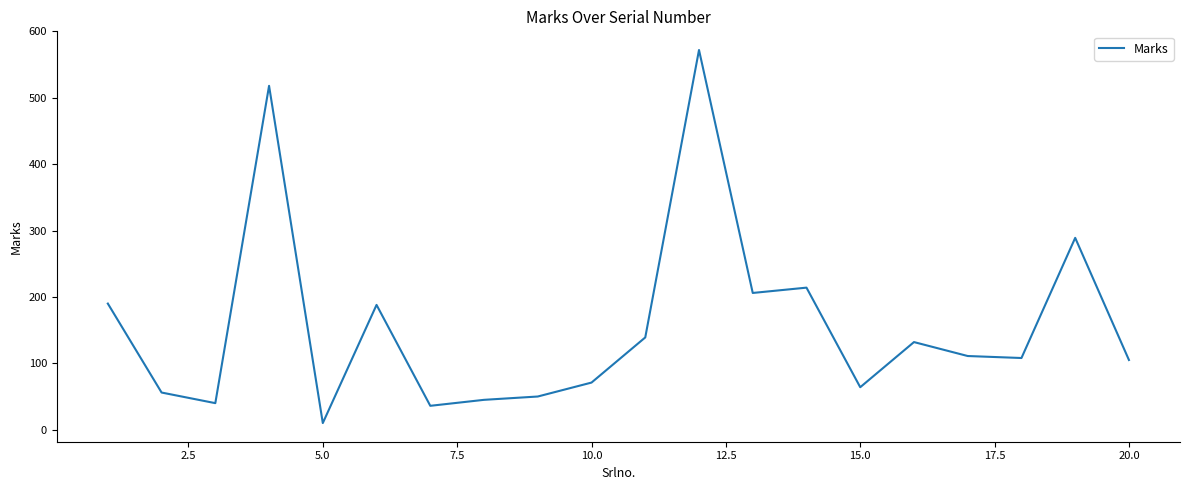

What is the difference between the maximum and minimum values?

562